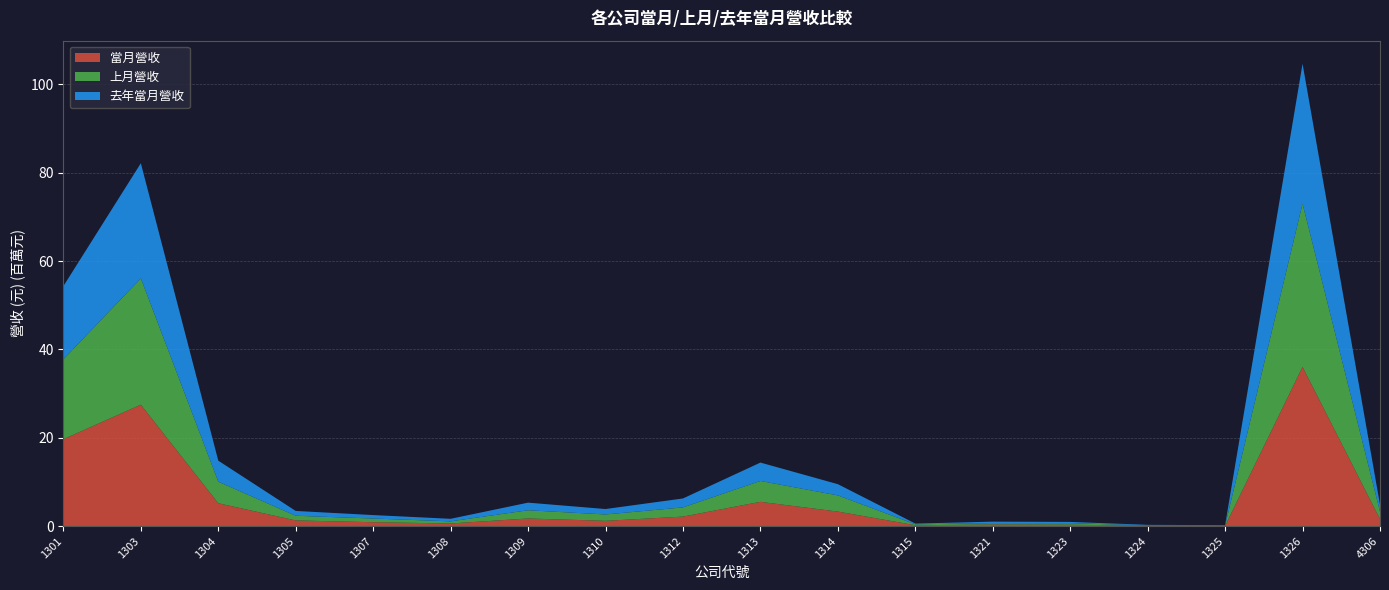

Reading left to right, extract all data points from this chart.

當月營收: 19685549	27512745	5189645	1298161	891249	607727	1735529	1204873	2167307	5506316	3303111	209035	382296	335441	96976	74151	36070001	1595984
上月營收: 18080414	28593061	4880457	1053448	834841	480267	1859668	1442057	2075519	4725952	3659375	204765	284111	328161	83503	75146	36939138	1685426
去年當月營收: 16581143	26062520	4754780	1090093	782311	574113	1724003	1231120	2025626	4161561	2542398	169833	353993	296872	115690	83092	31681227	1570061